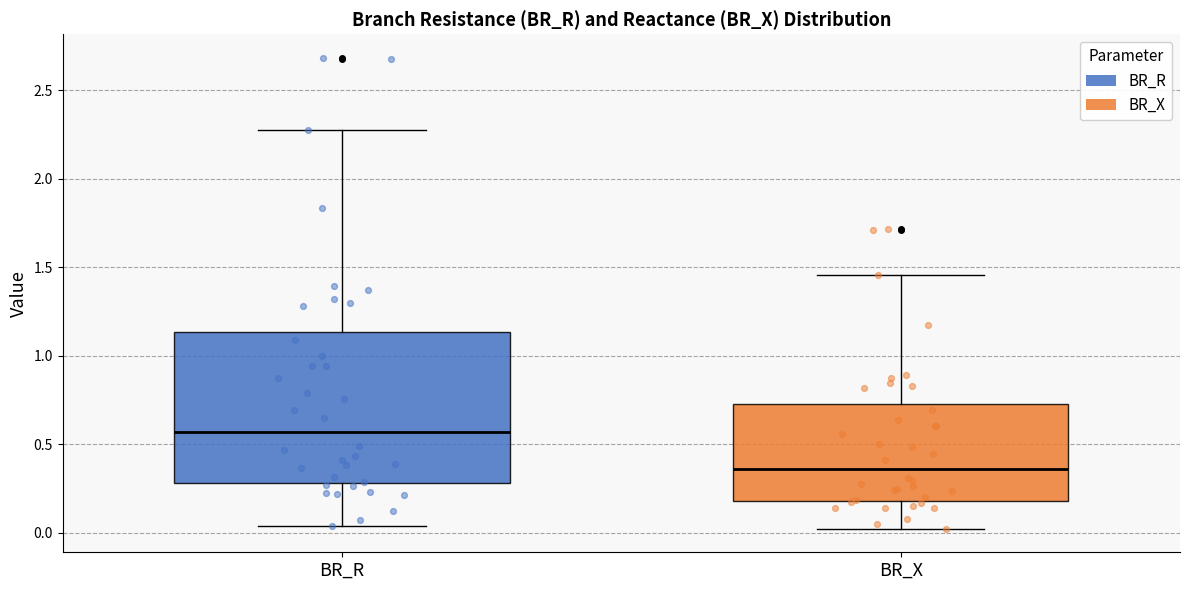

Which box is the tallest, from its lower edge to its upper edge?

BR_R